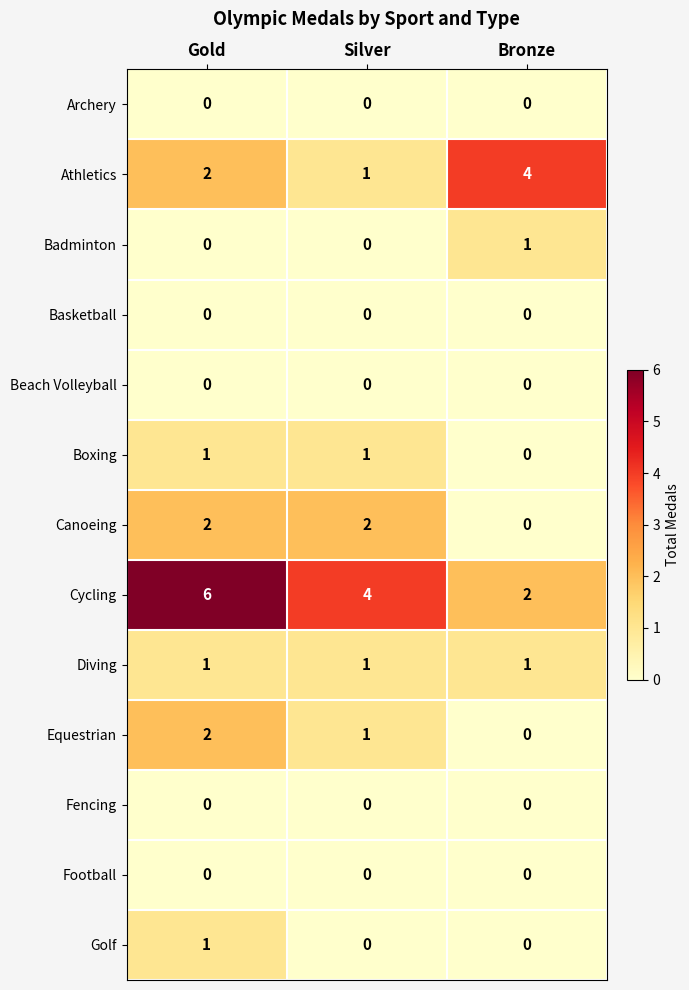

Which label corresponds to the largest value in the chart?

Gold